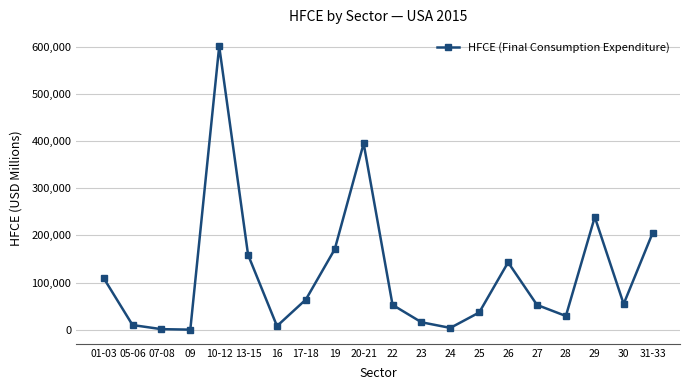

How many points are higher than both their immediate neighbors (excluding endpoints)?

4